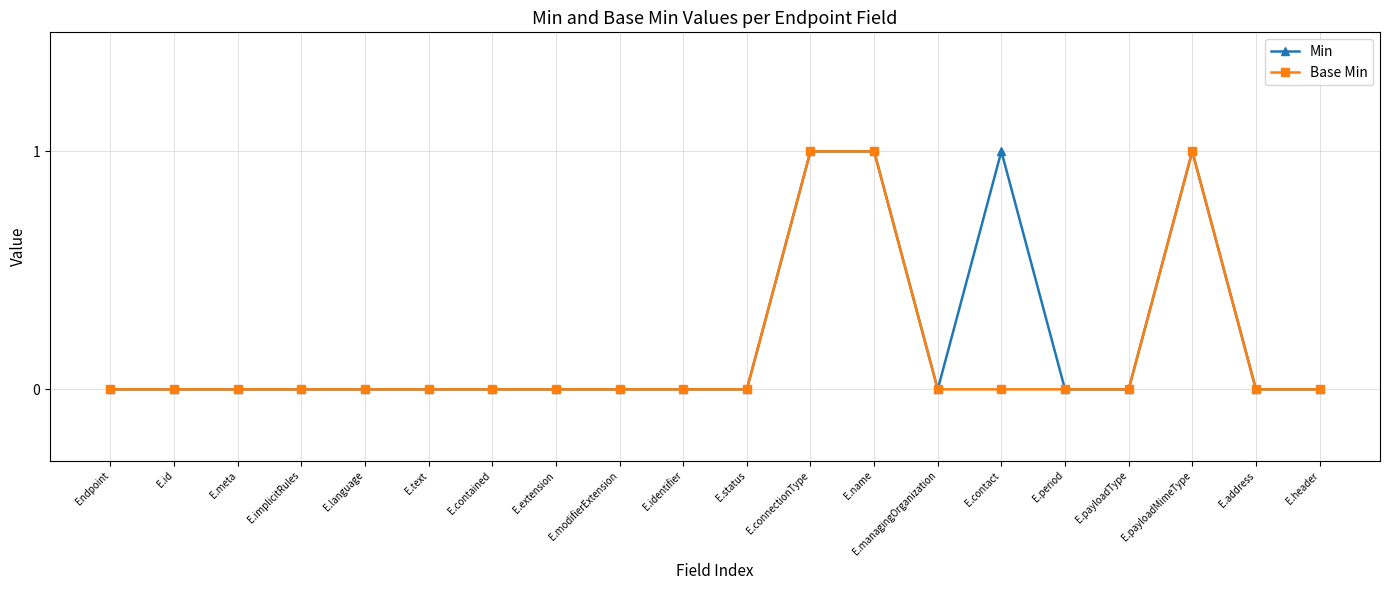

What is the label of the 8th point from the left?

E.extension